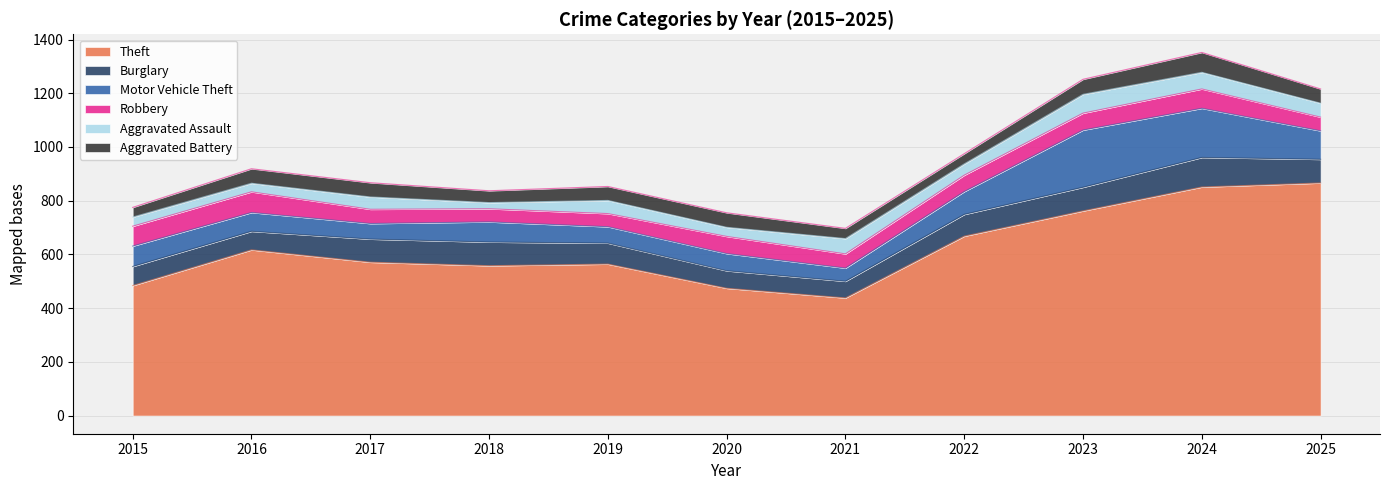

What is the maximum value shown in the chart?

866